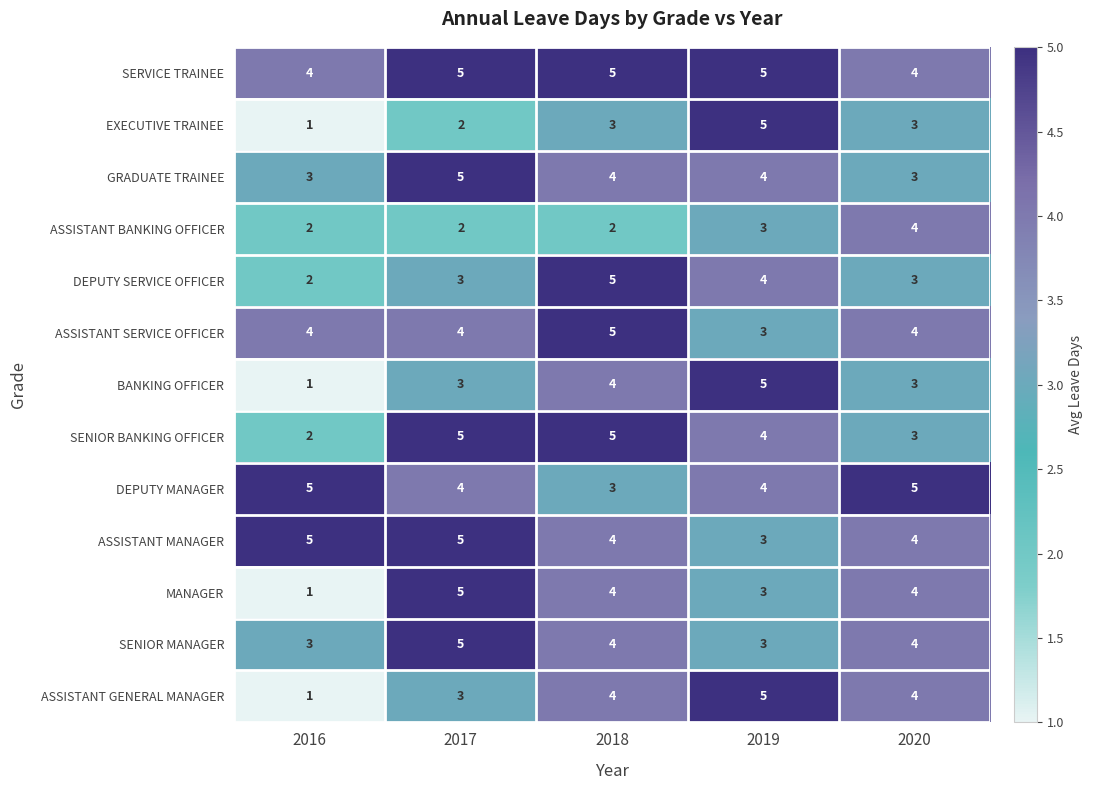

The value of ASSISTANT BANKING OFFICER at 2017 is 2. True or false?

True